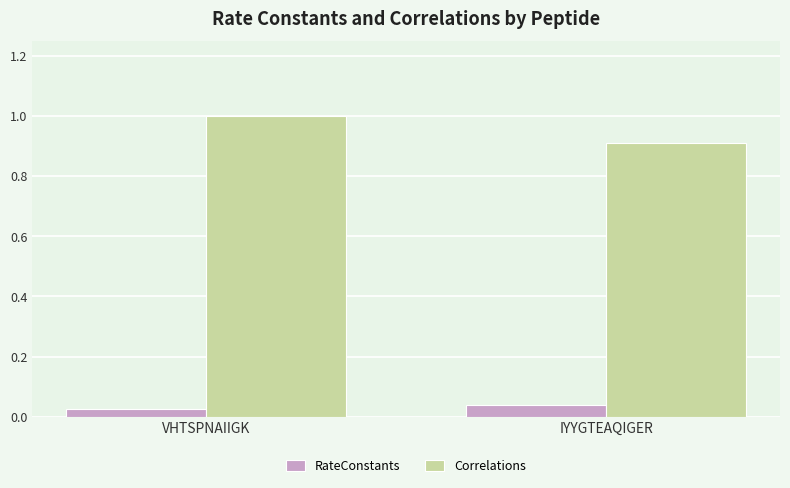

At which category is the sum across all series the highest?

VHTSPNAIIGK